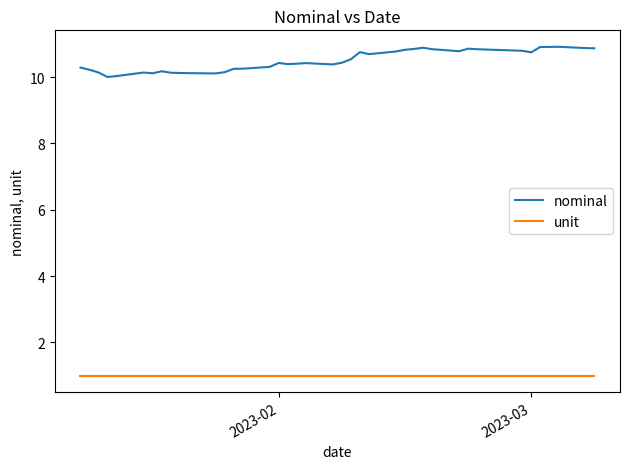

Rank the series by their maximum value, from lowest to highest.

unit, nominal